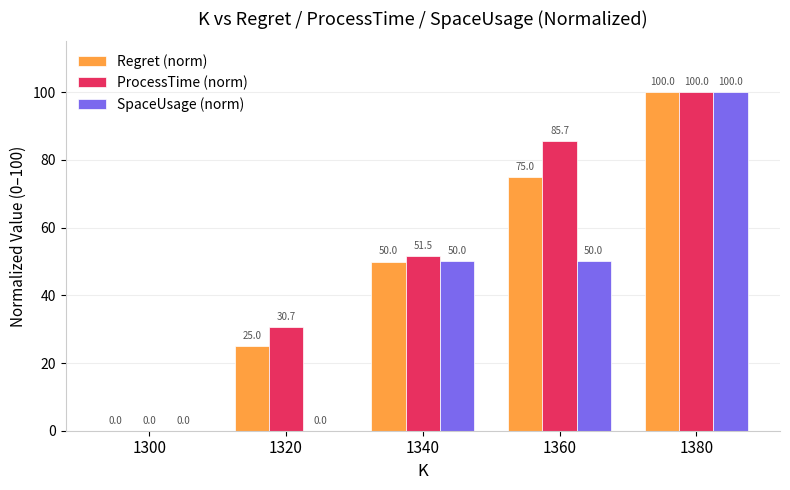

What is the difference between the Regret (norm) values at 1340 and 1360?

25.0